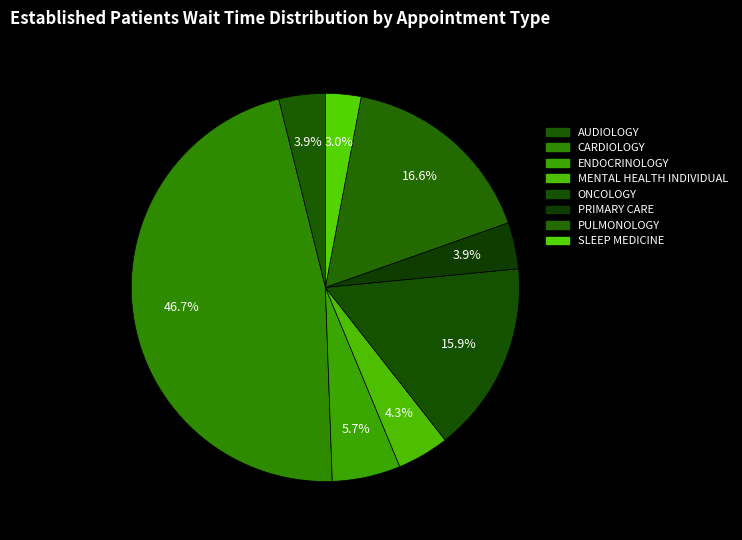

How many segments does this pie chart have?

8